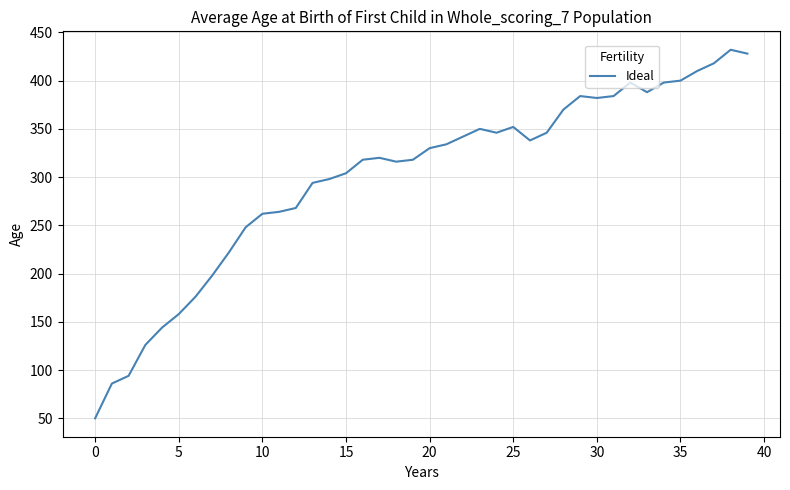

What is the minimum value shown in the chart?

50